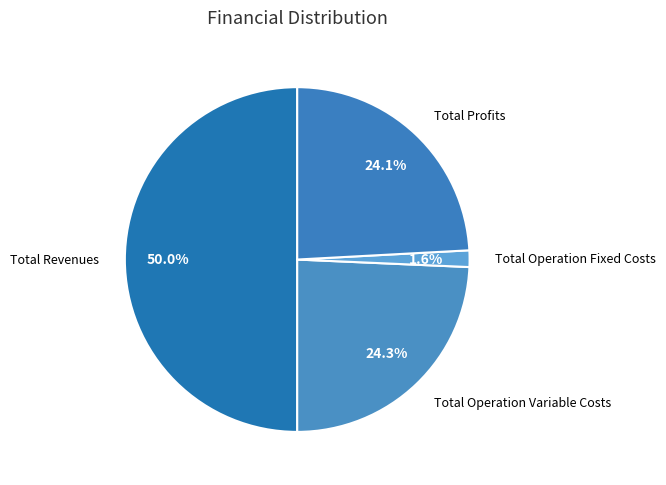

Count the number of slices in the pie.

4